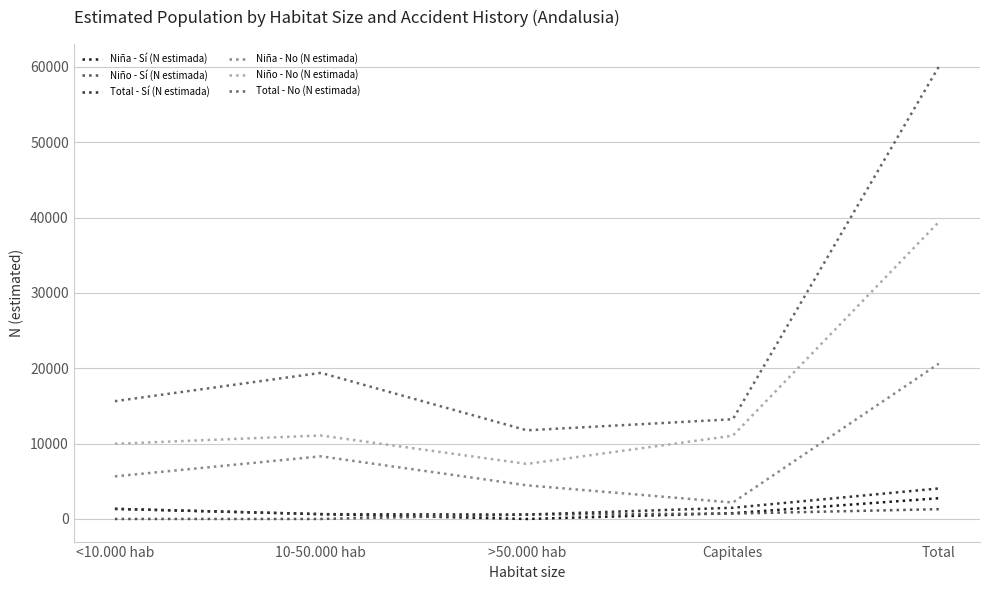

How many interior local valleys does the Total - Sí (N estimada) series have?

1